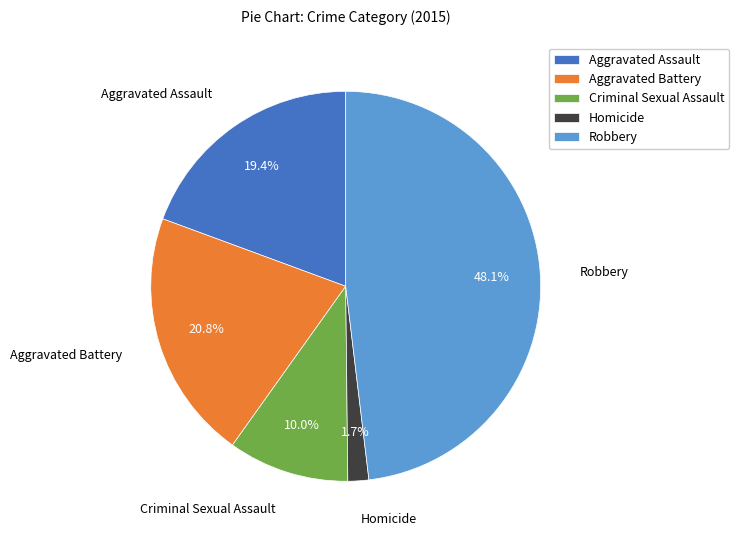

Which slice is the largest?

Robbery